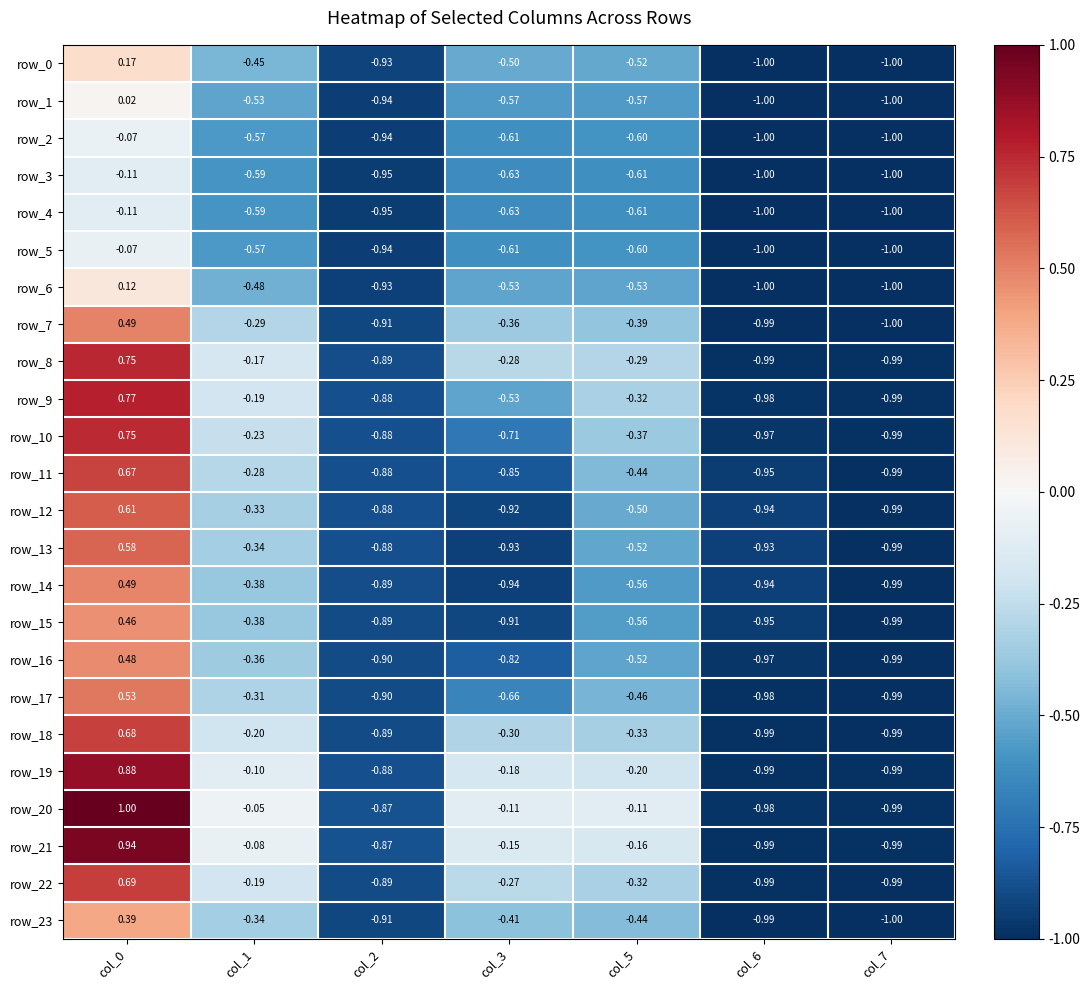

At which label is row_15 closest to 0?

col_1